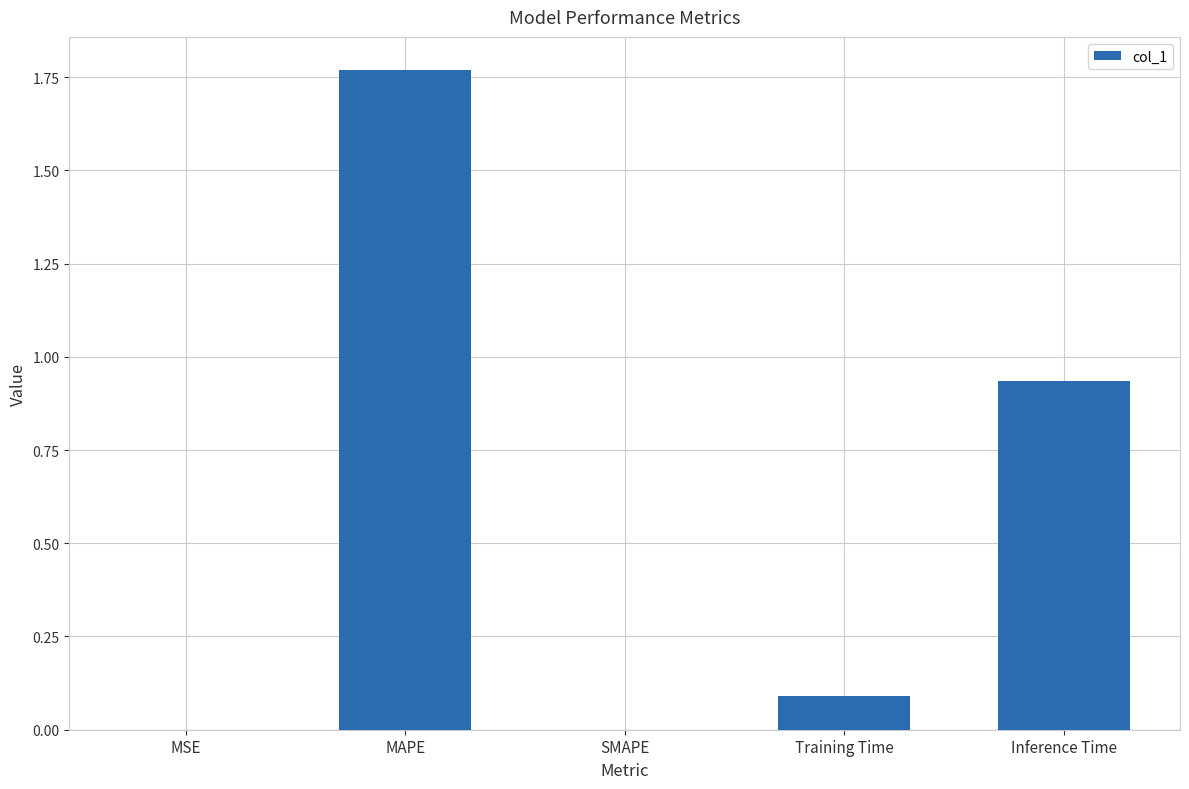

How many categories are shown in the chart?

5